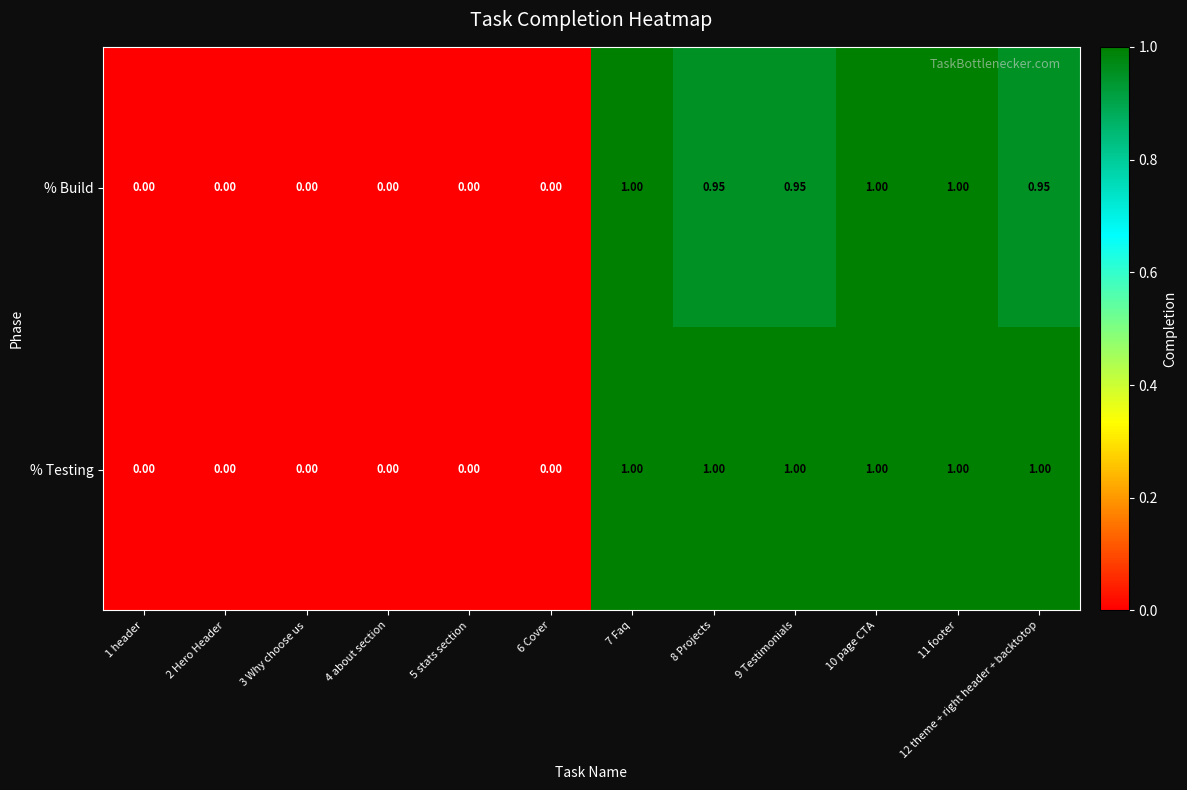

Which series has the largest total across all categories?

% Testing